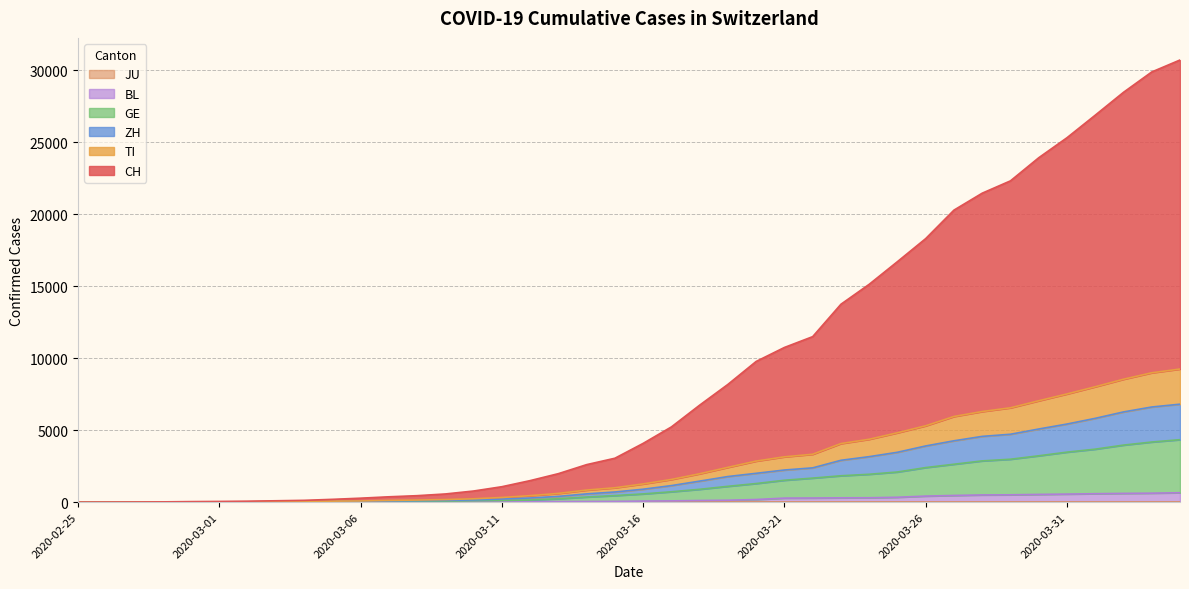

What is the label of the 40th point from the left?

2020-04-04